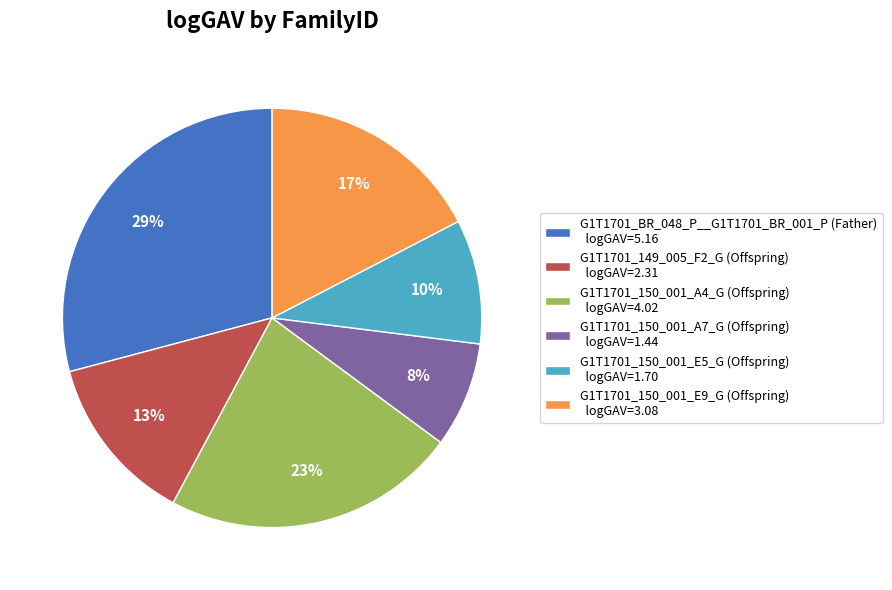

Do G1T1701_150_001_A7_G (Offspring) logGAV=1.44 and G1T1701_149_005_F2_G (Offspring) logGAV=2.31 together represent more than half of the pie?

No